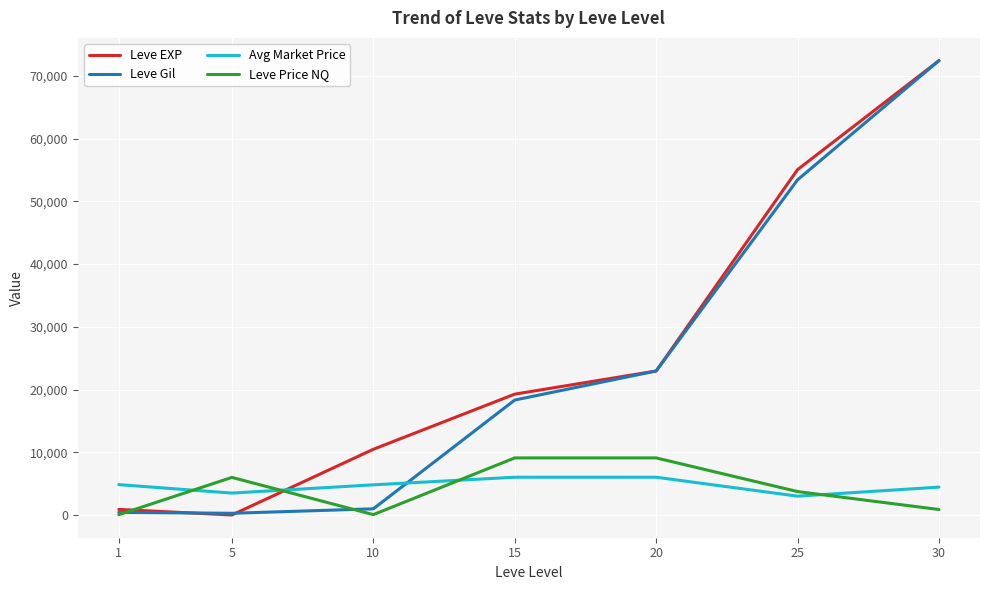

What is the lowest value of the Leve Price NQ series?

56.7